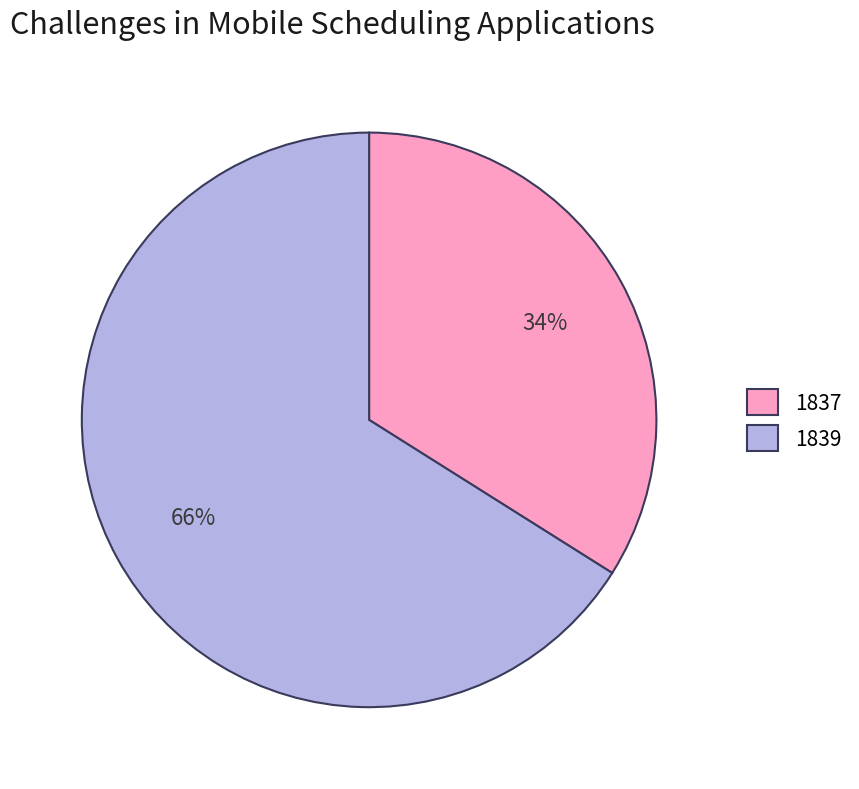

Rank the categories by value from lowest to highest.

1837, 1839